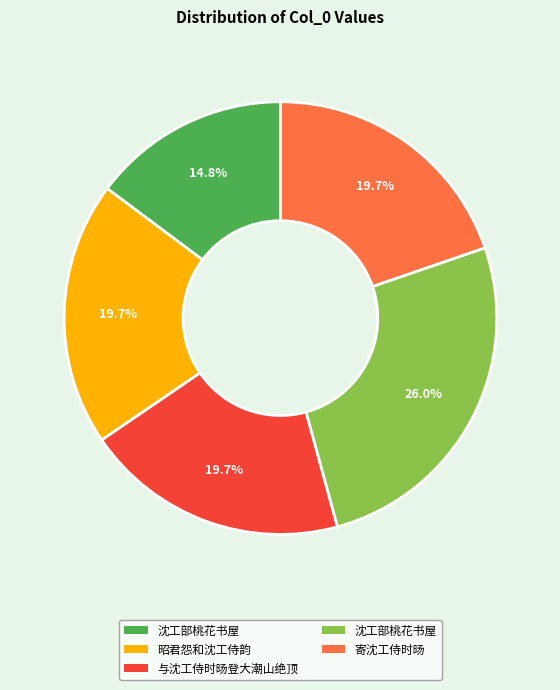

Is there a majority slice in this chart?

No